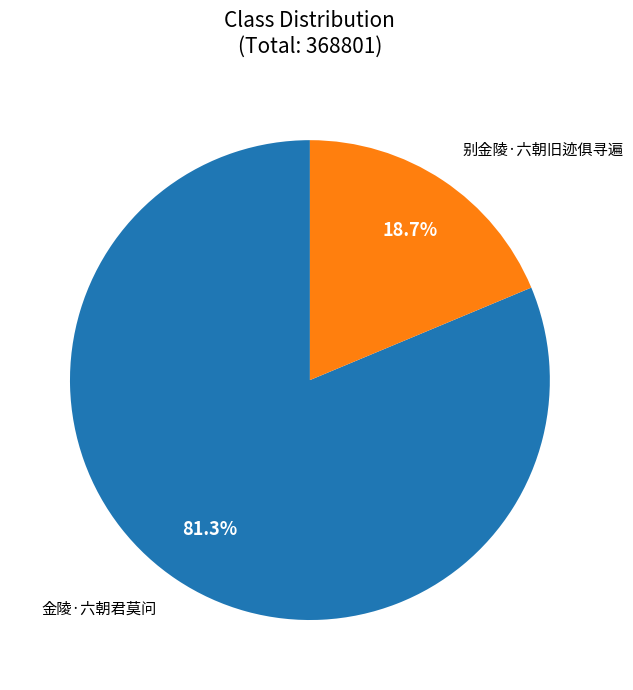

To the nearest percent, what percentage of the pie is 别金陵·六朝旧迹俱寻遍?

19%